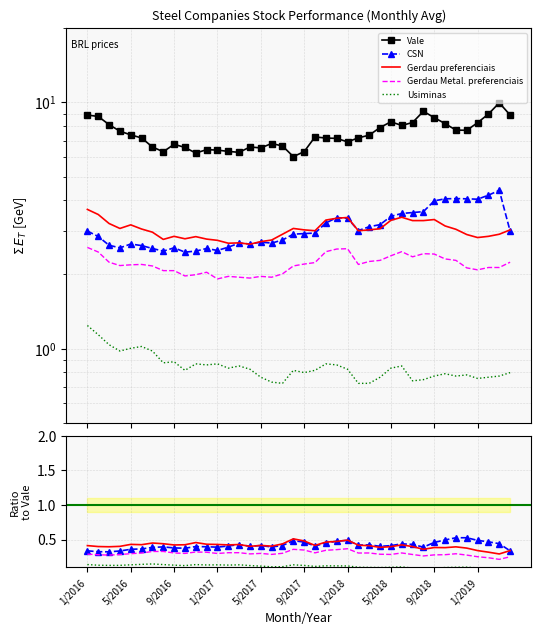

What is the difference between the maximum and minimum values in the Vale series?

3.9